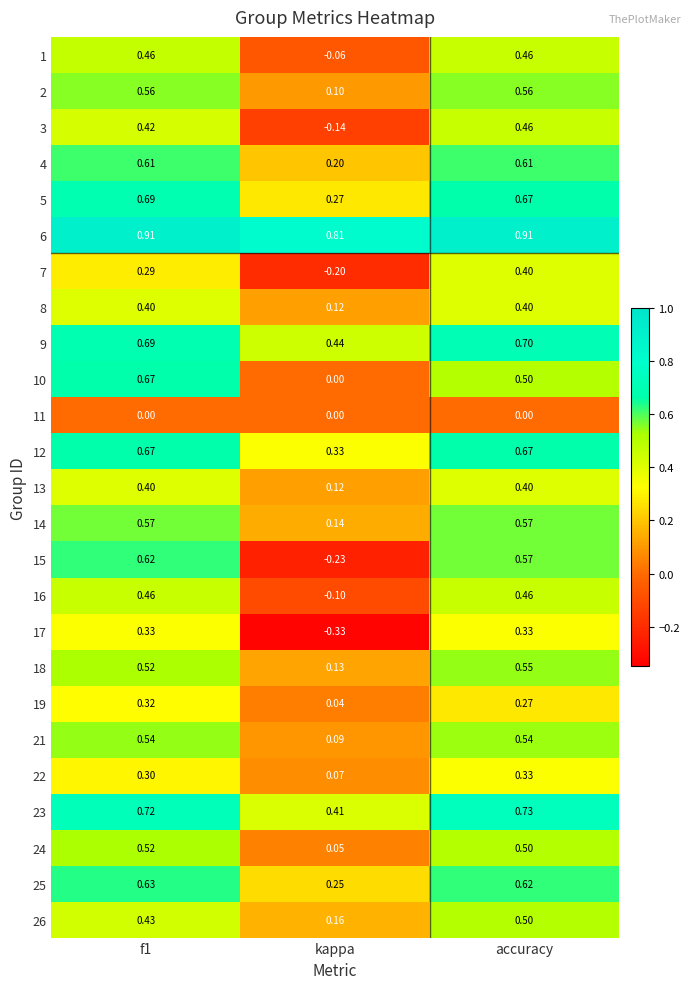

Is the value of 26 at f1 greater than the value of 22 at kappa?

Yes